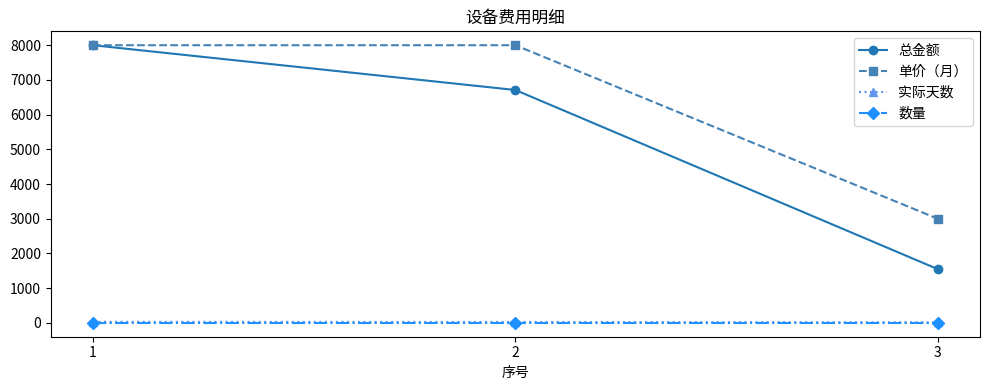

Count the 单价（月） values in the range 3000 to 8000.

3